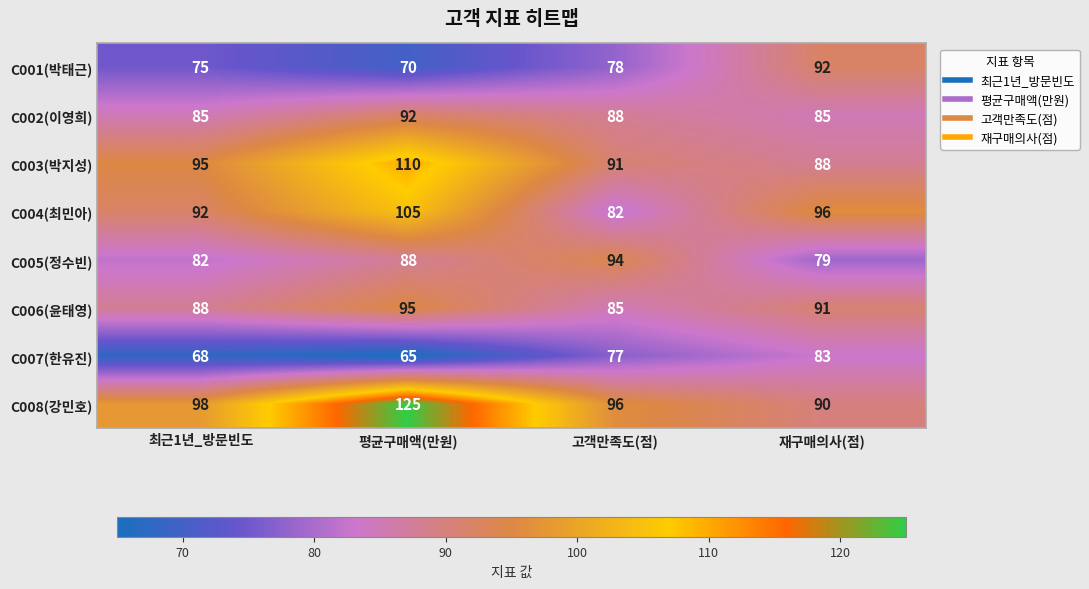

What value does the C006(윤태영) series have at 평균구매액(만원)?

95